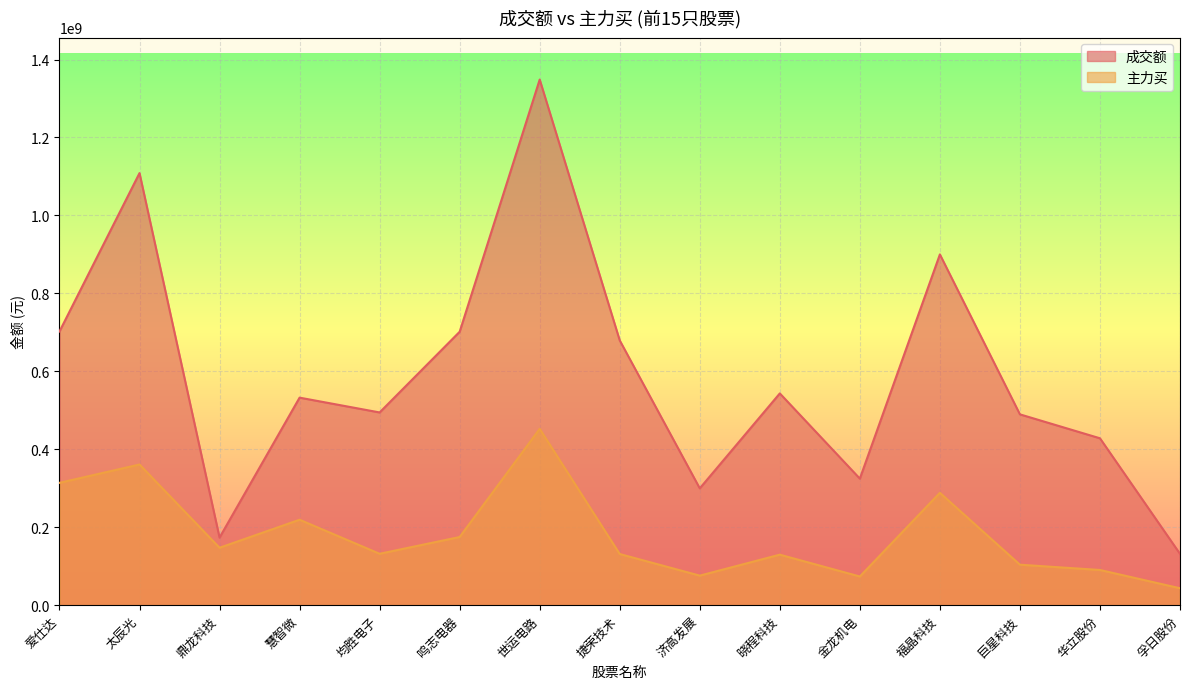

What is the highest value of the 主力买 series?

452392291